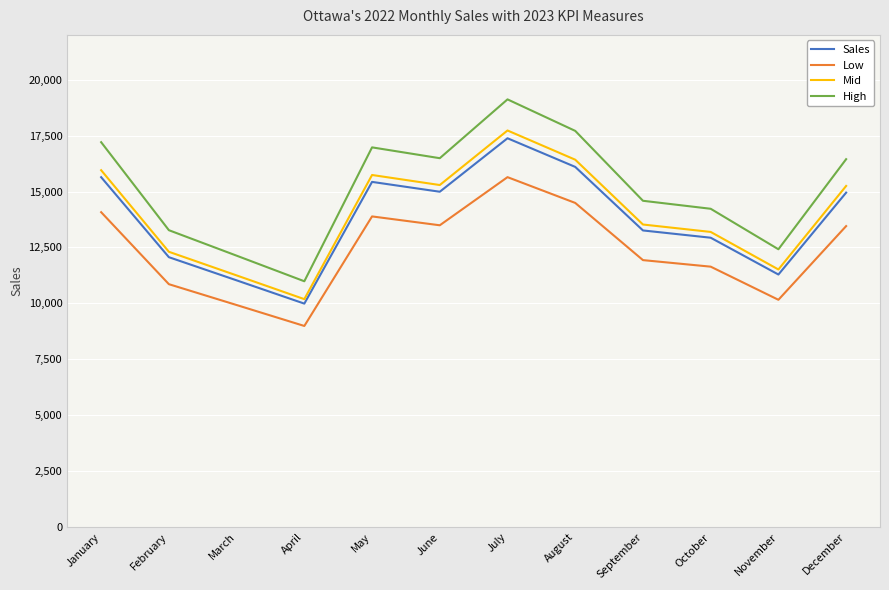

List the series in order of their peak value, lowest first.

Low, Sales, Mid, High